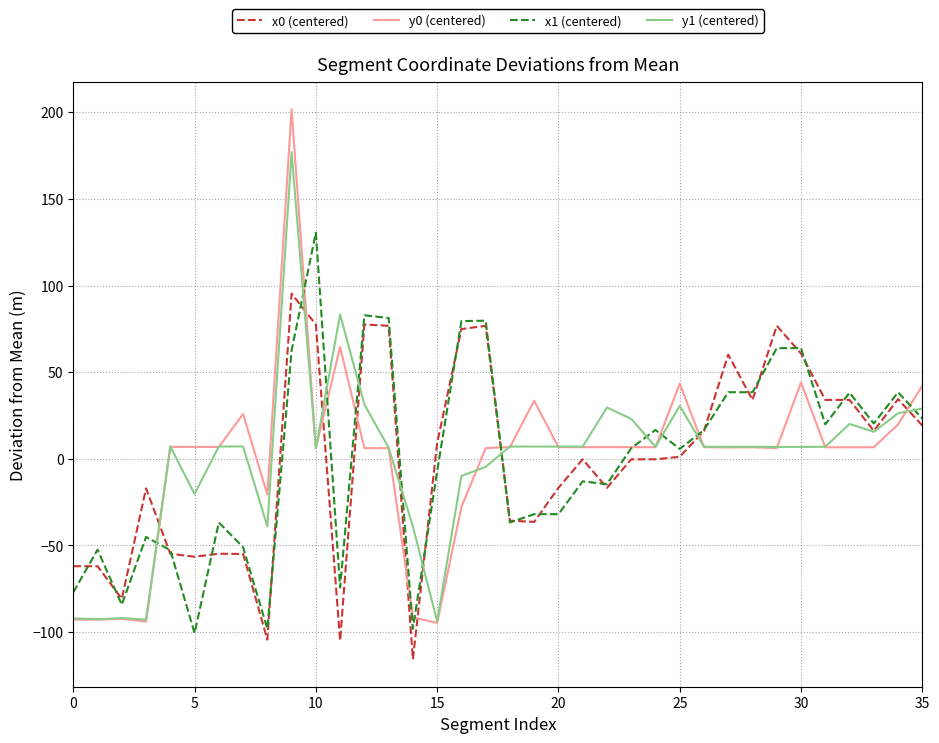

True or false: y0 (centered) and y1 (centered) intersect in this chart.

True